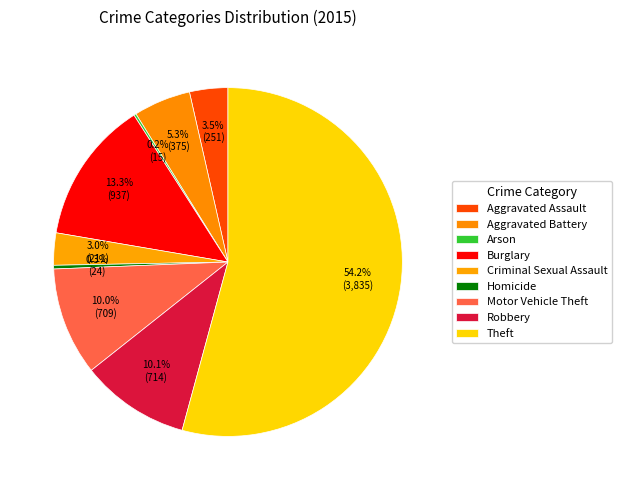

Rank the categories by value from highest to lowest.

Theft, Burglary, Robbery, Motor Vehicle Theft, Aggravated Battery, Aggravated Assault, Criminal Sexual Assault, Homicide, Arson